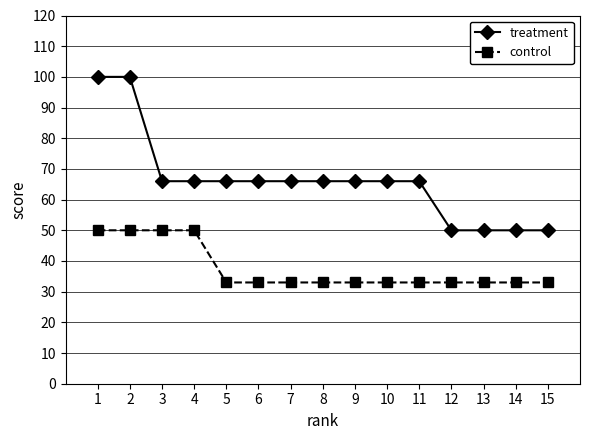

Which series has the largest total across all categories?

treatment